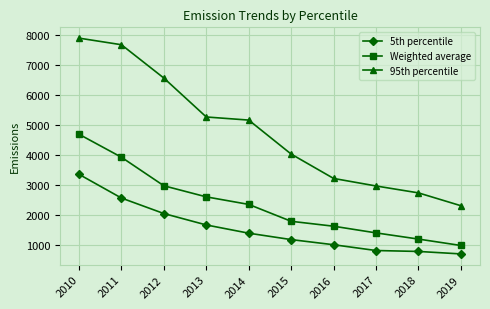

True or false: 95th percentile and Weighted average cross at least once.

False